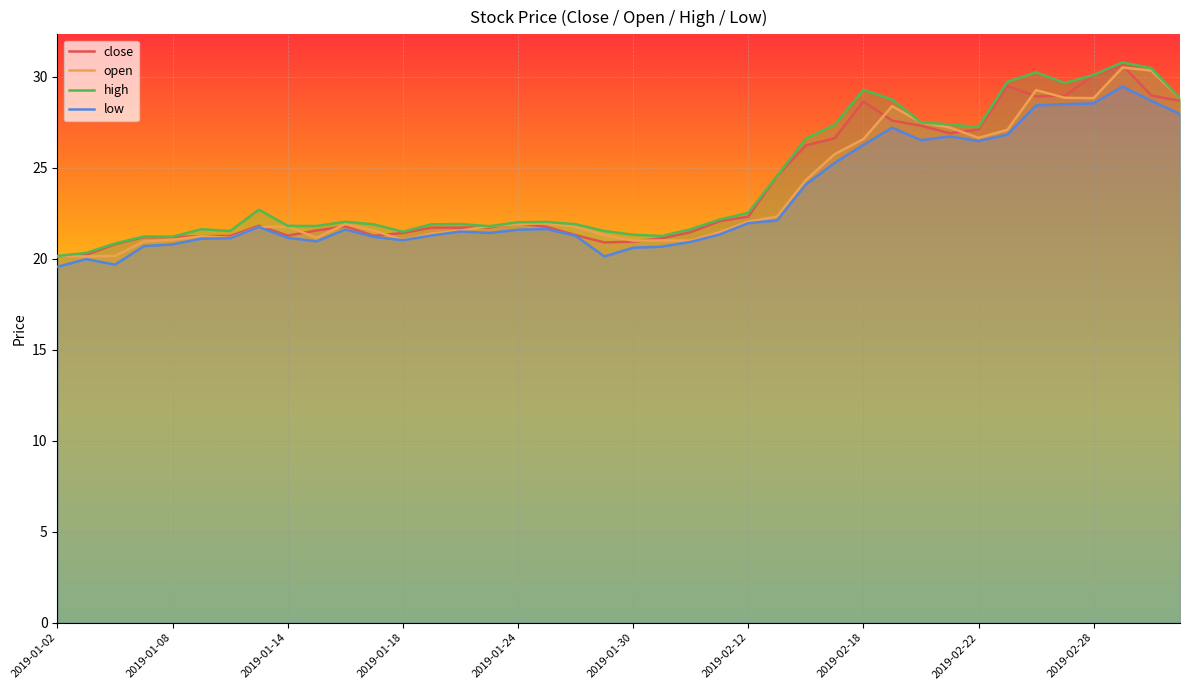

At which label does low reach its minimum?

2019-01-02